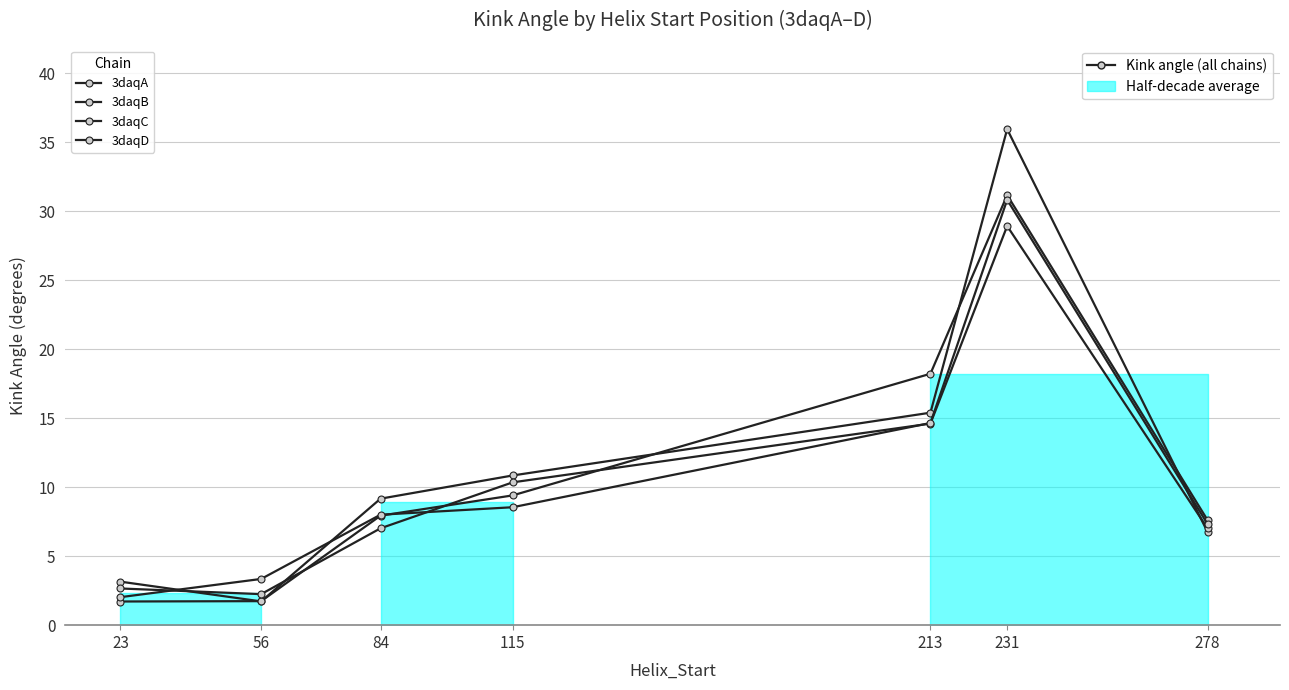

Which series changed the most between 231 and 278?

3daqA